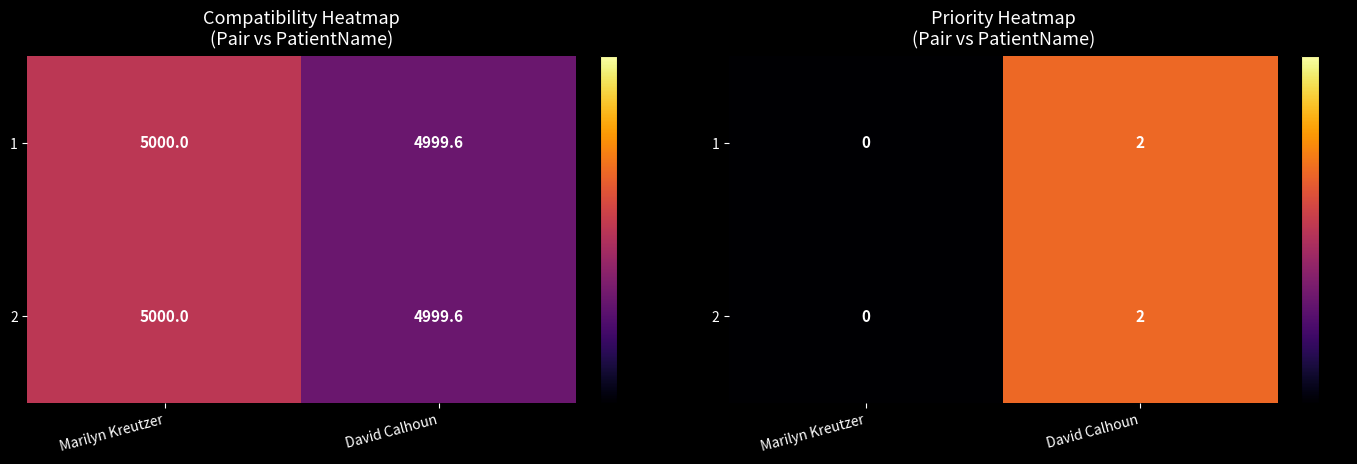

Between Marilyn Kreutzer and David Calhoun, which is larger?

David Calhoun